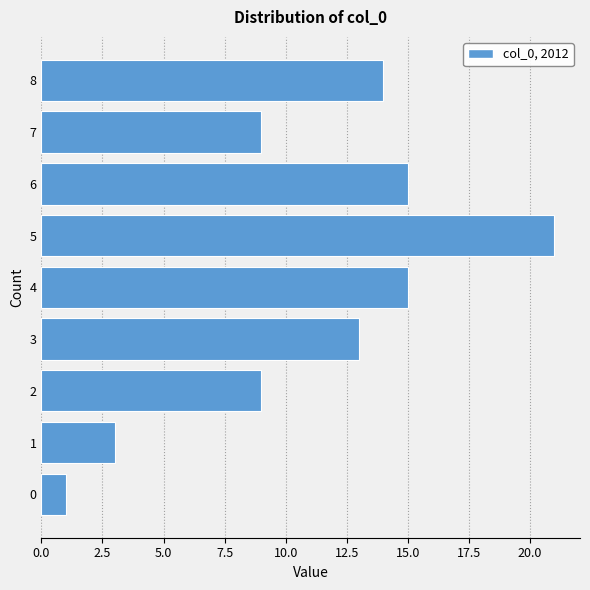

Reading bottom to top, extract all data points from this chart.

1	3	9	13	15	21	15	9	14